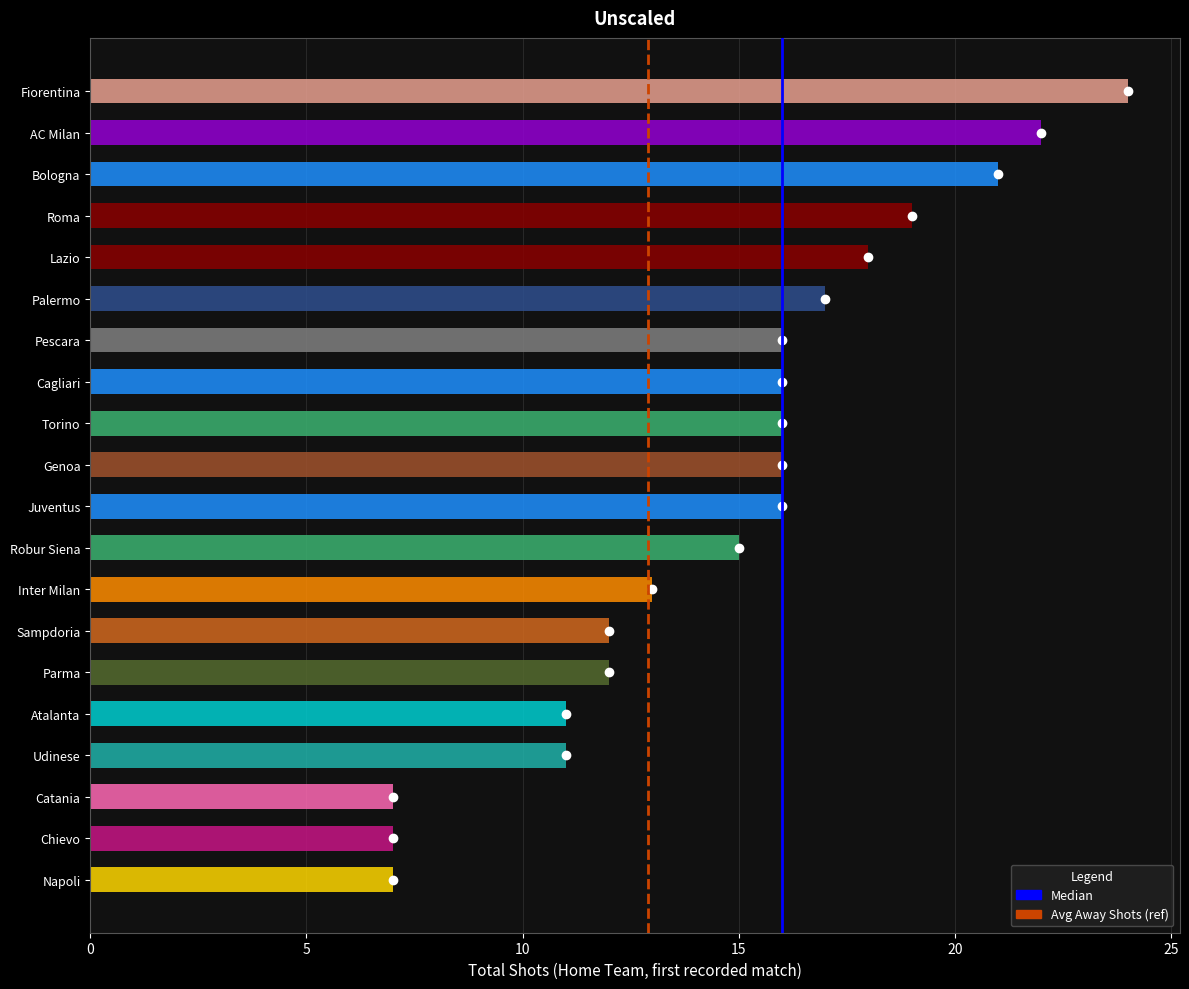

How many bars are there in total?

20